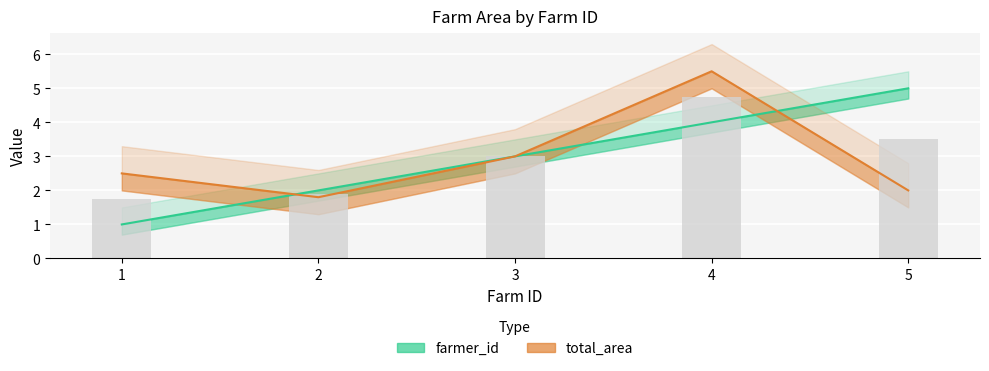

What is the total value across all series at 5?

7.0